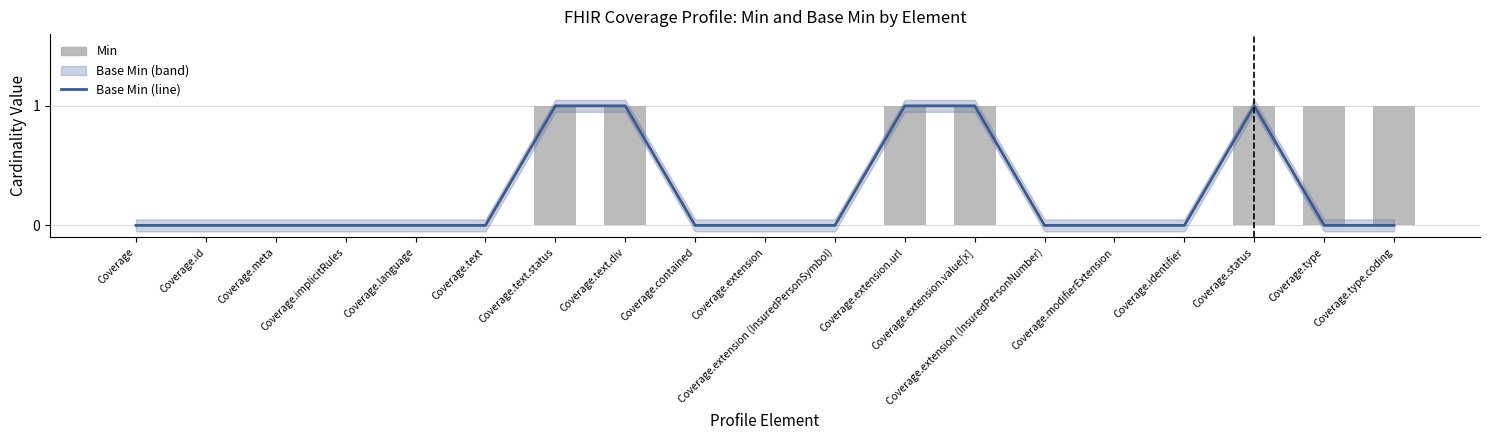

Which series changed the most between Coverage.contained and Coverage.type?

Min